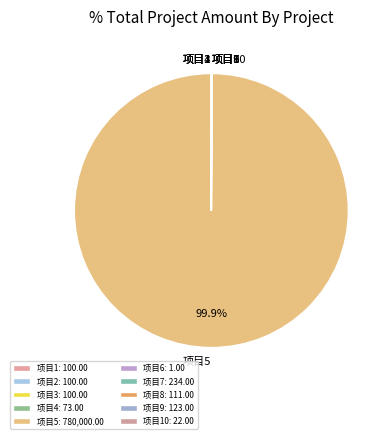

Does 项目5 account for over 50% of the chart?

Yes